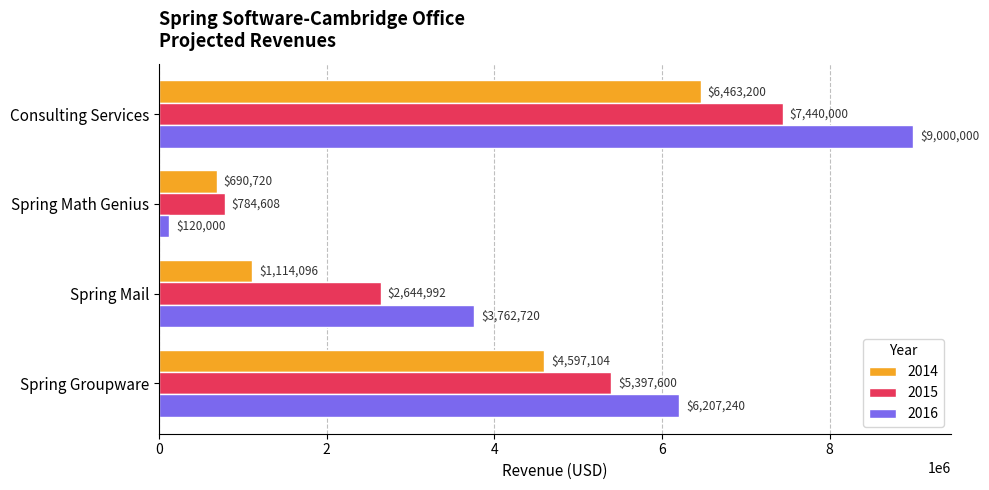

Which label corresponds to the smallest value in the chart?

Spring Math Genius